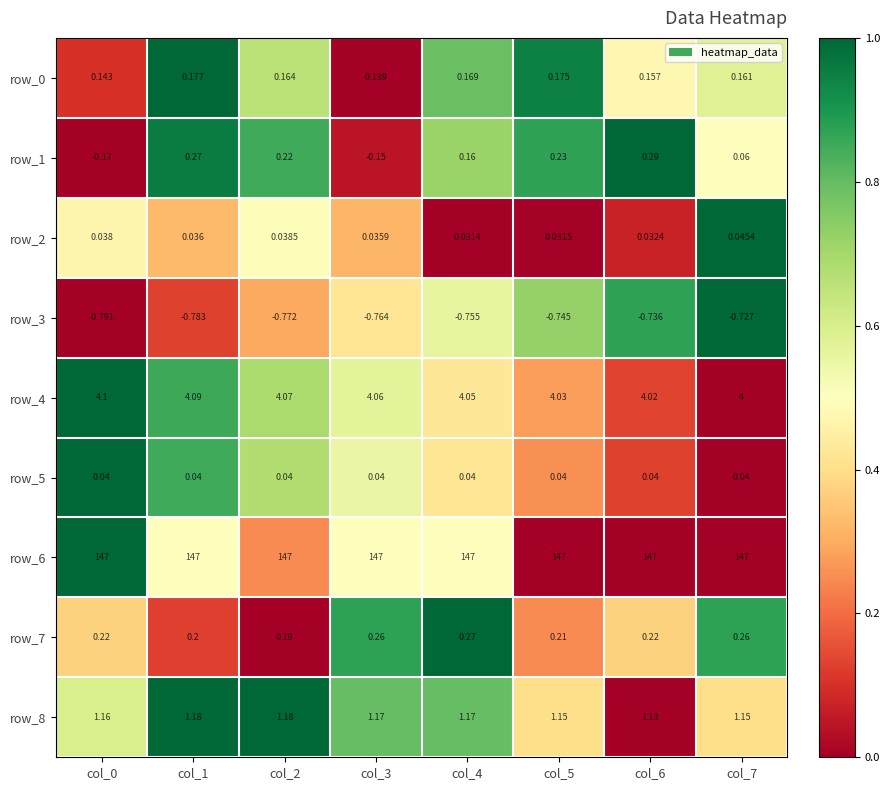

True or false: row_5 has a value of 1.5 at col_1.

False